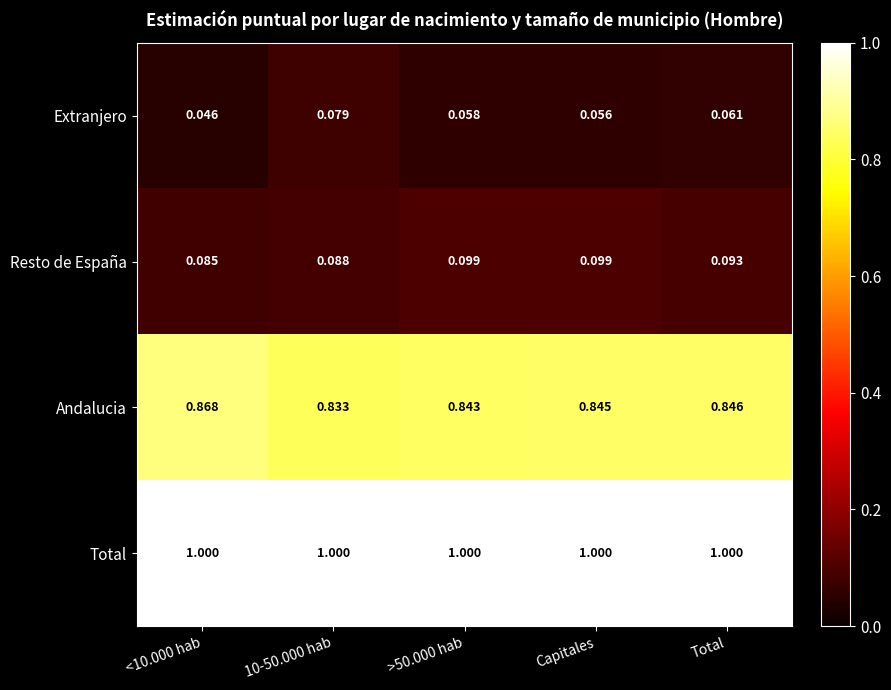

Which series has the largest range (max minus min)?

Andalucia